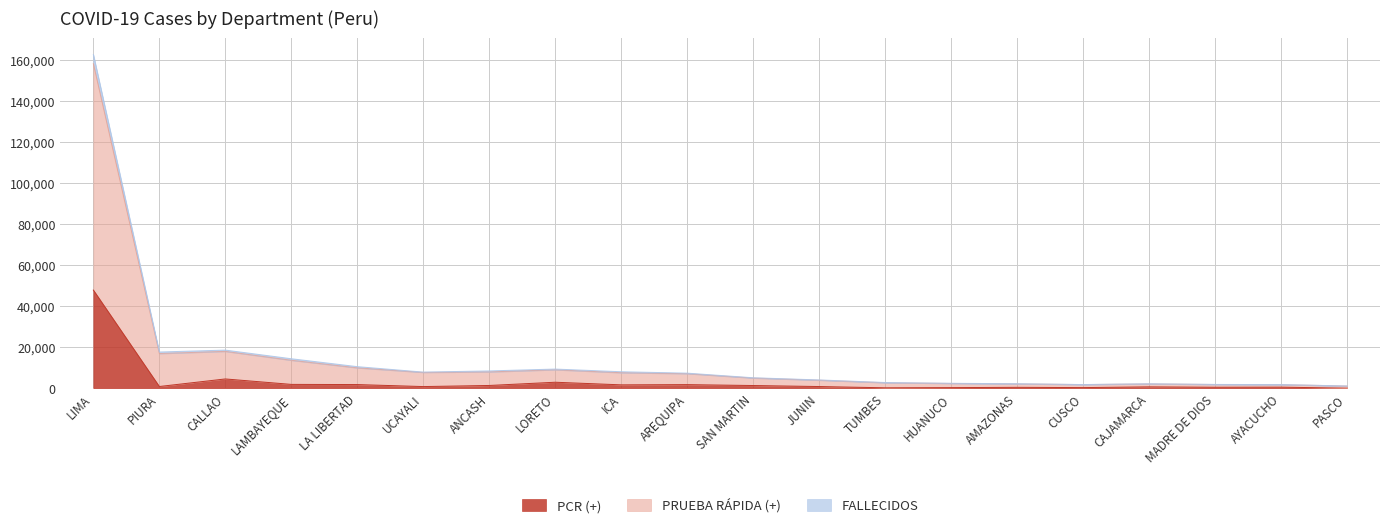

What position from the left is LAMBAYEQUE?

4